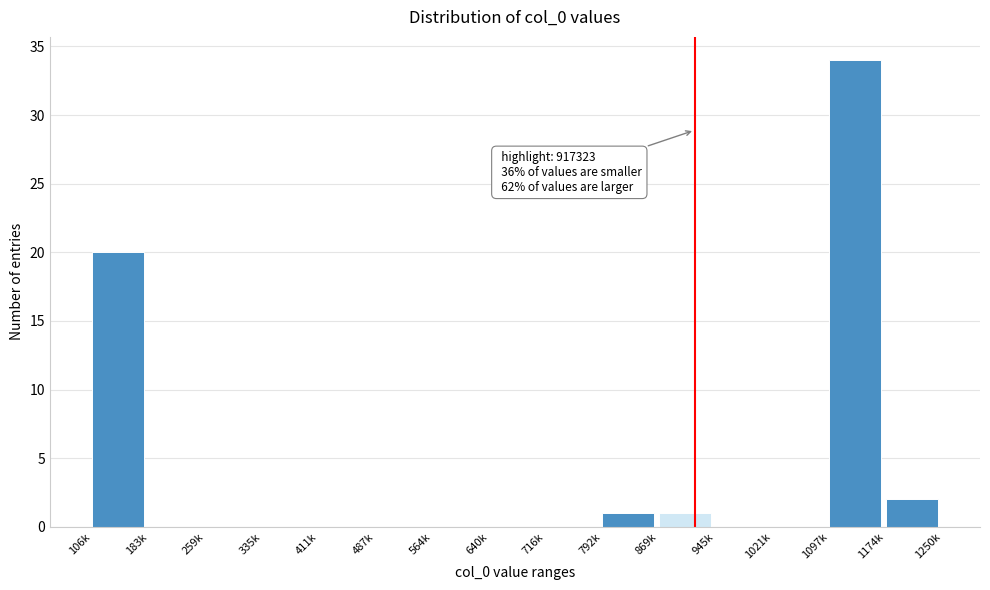

Reading left to right, what are all the values shown in this chart?

106k=20	183k=0	259k=0	335k=0	411k=0	487k=0	564k=0	640k=0	716k=0	792k=1	869k=1	945k=0	1021k=0	1097k=34	1174k=2